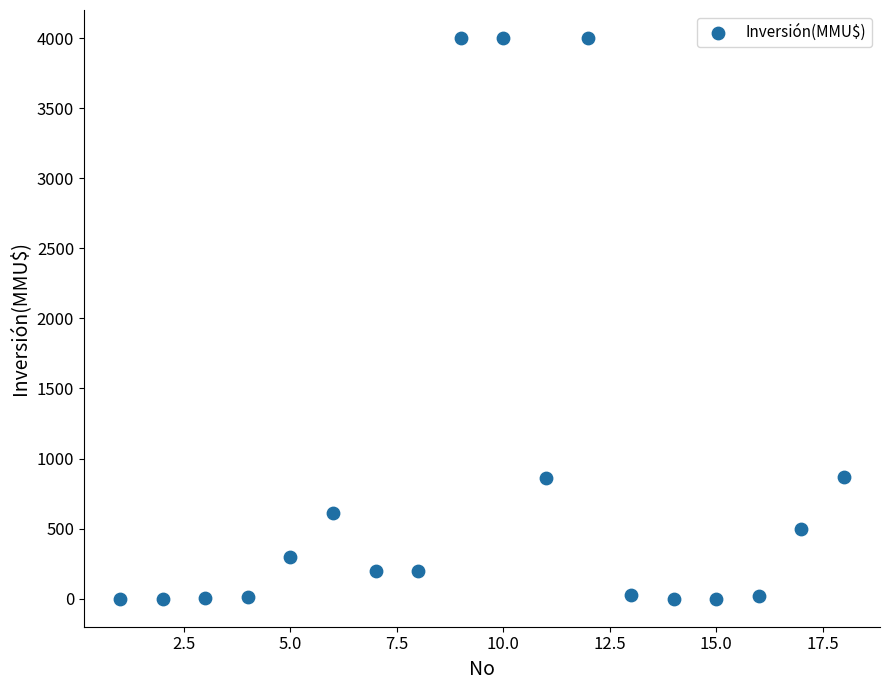

What is the range of Y values (max minus min)?

4000.0